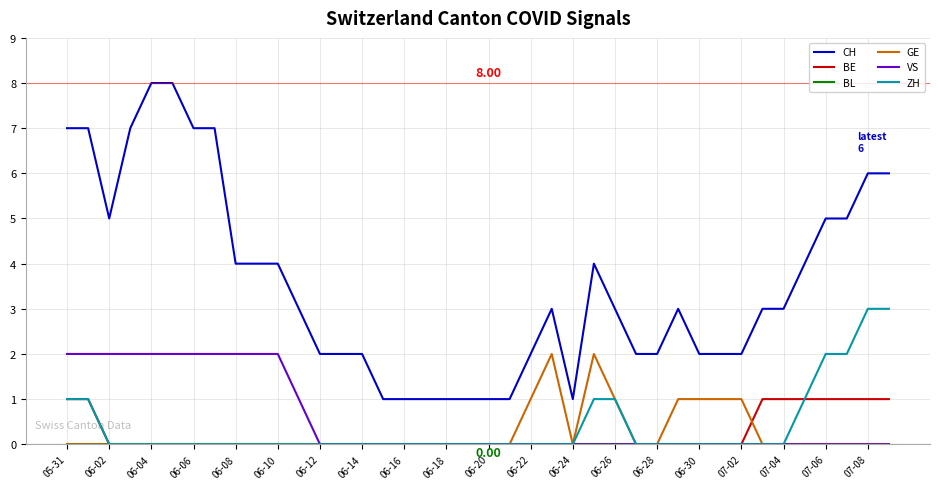

Which series has the widest spread of values?

CH